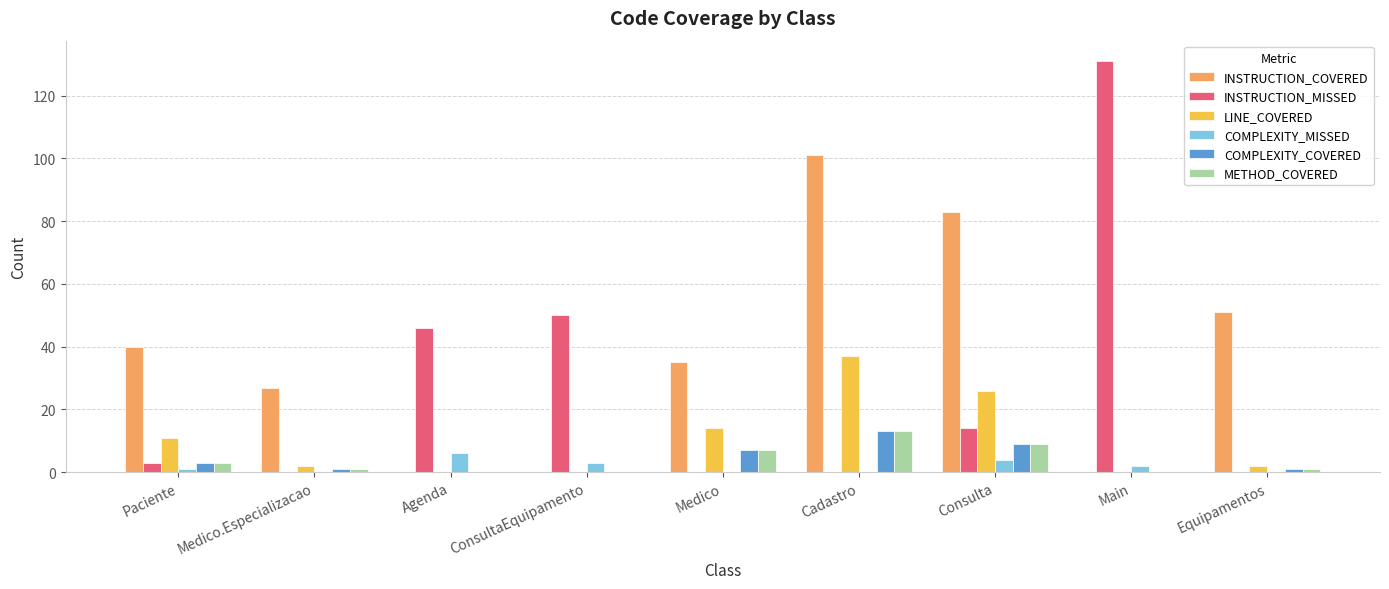

Is it true that INSTRUCTION_MISSED equals 16 at ConsultaEquipamento?

False